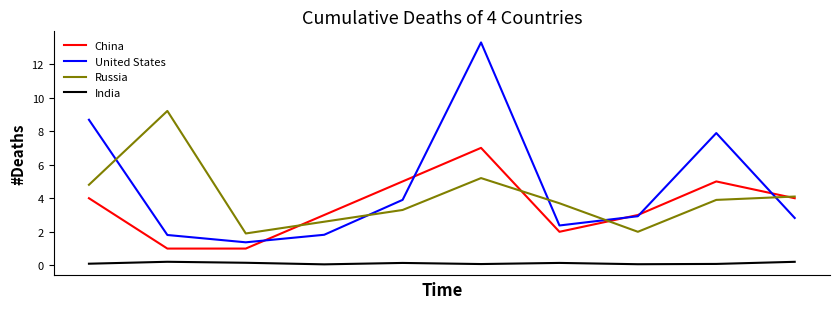

True or false: India and United States cross at least once.

False